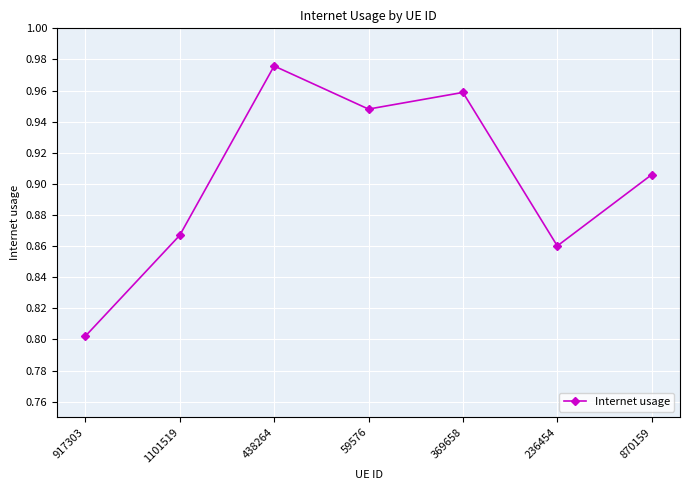

Is it true that the value at 438264 is 0.3?

False